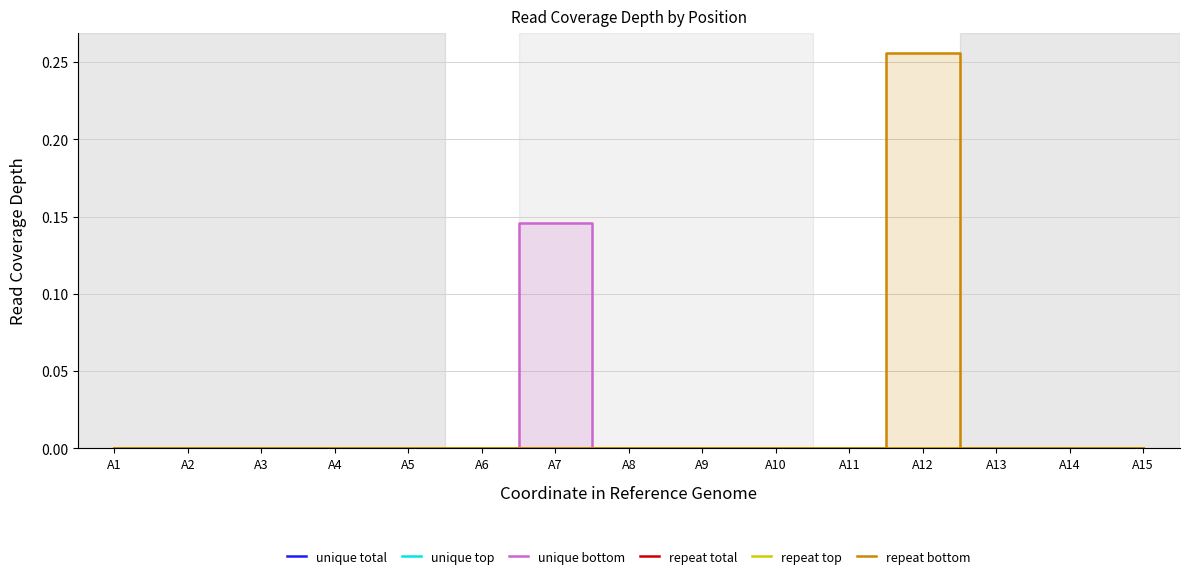

Does the chart have visible grid lines?

Yes